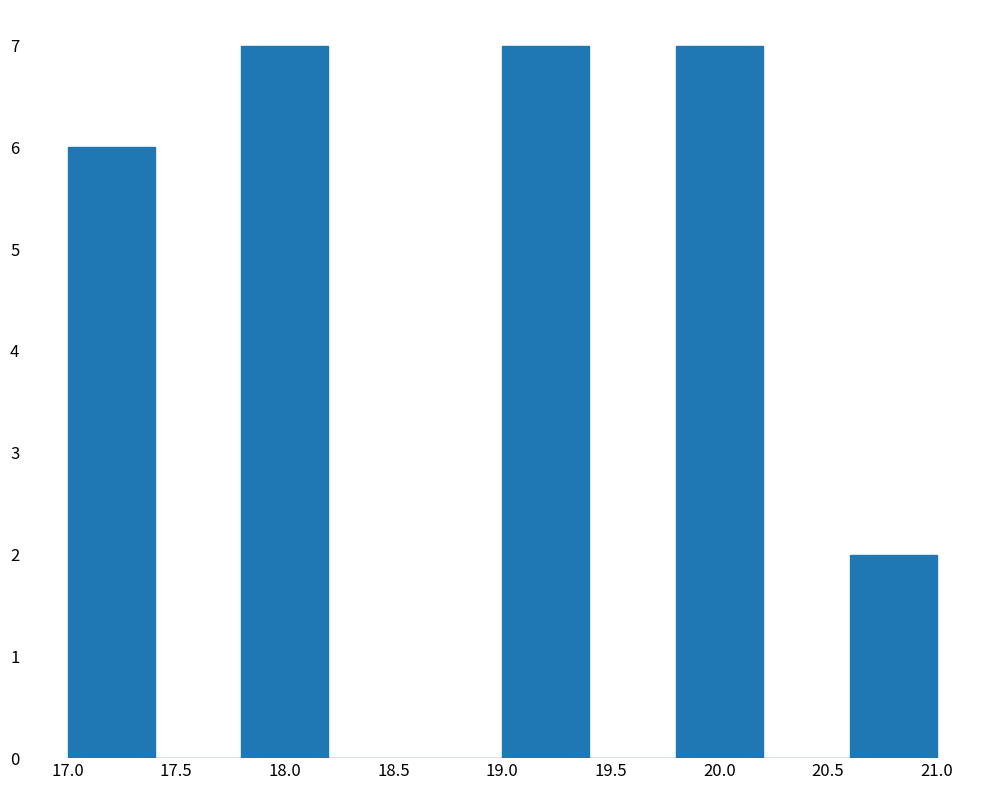

How tall is the bar that spans 17.0 to 17.4 on the x-axis? The values are not printed on the chart, so give them approximately, as read against the axis.

6